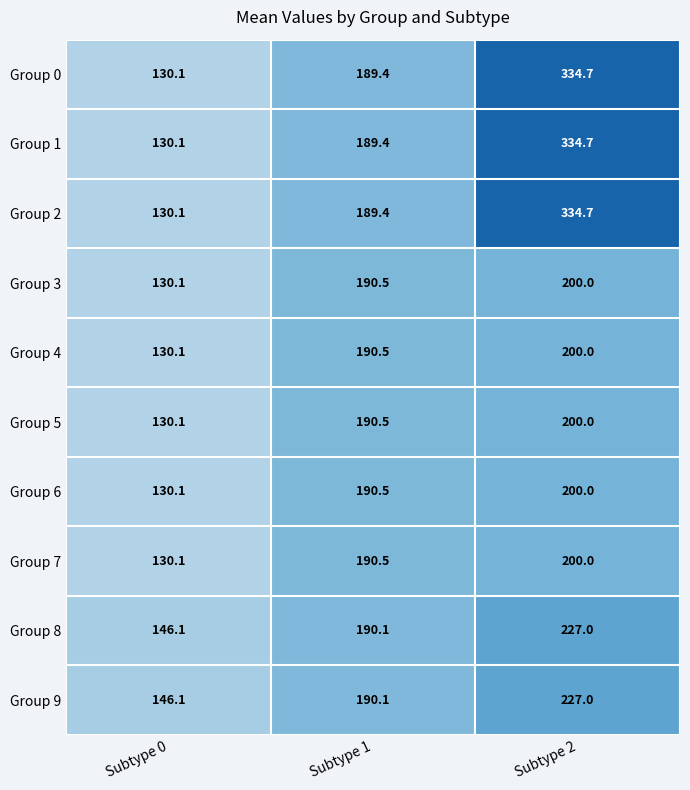

At which label is Group 4 closest to 165?

Subtype 1